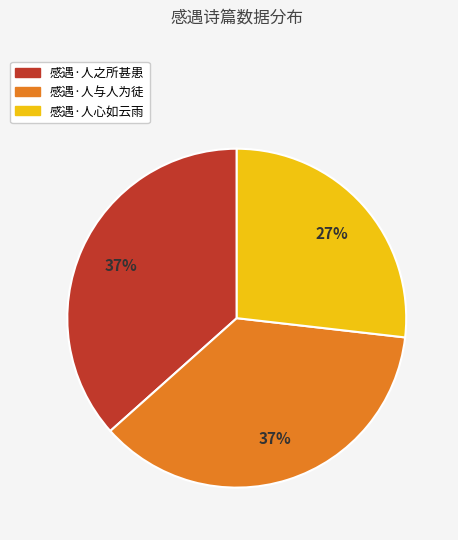

Is the sum of 感遇·人心如云雨 and 感遇·人与人为徒 greater than half?

Yes